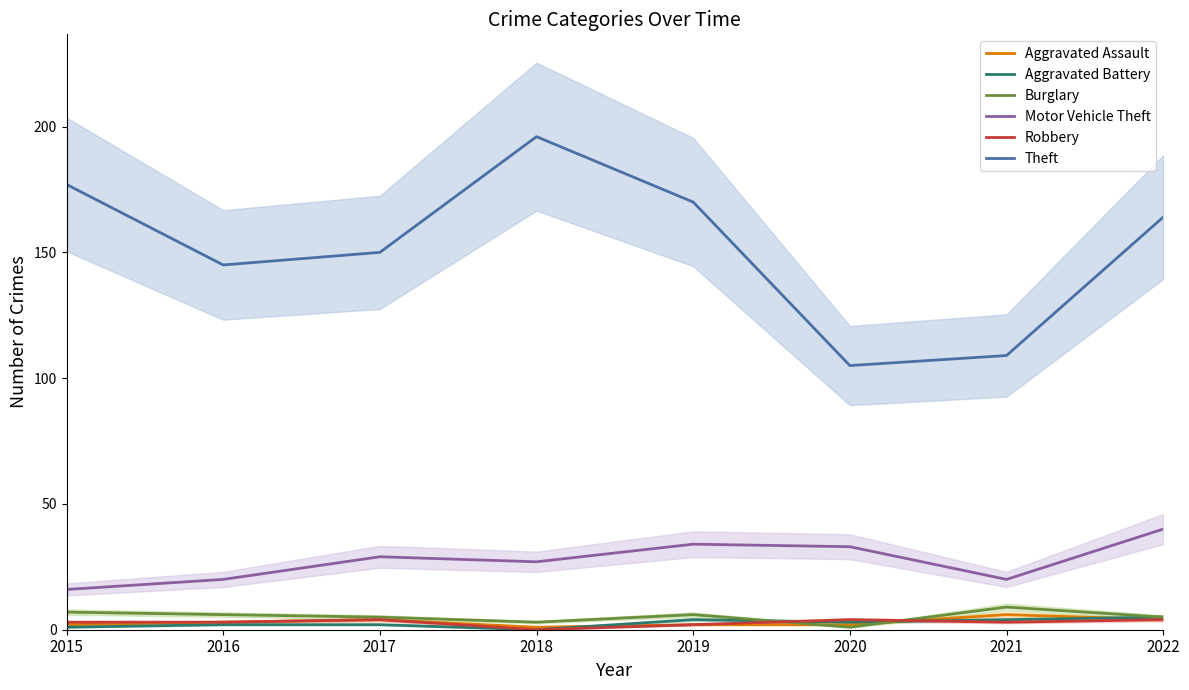

What is the average value of the Motor Vehicle Theft series?

27